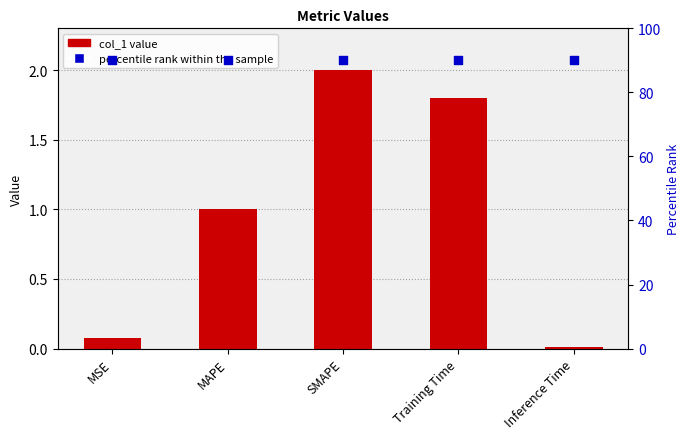

Which series has the largest total across all categories?

percentile rank within the sample